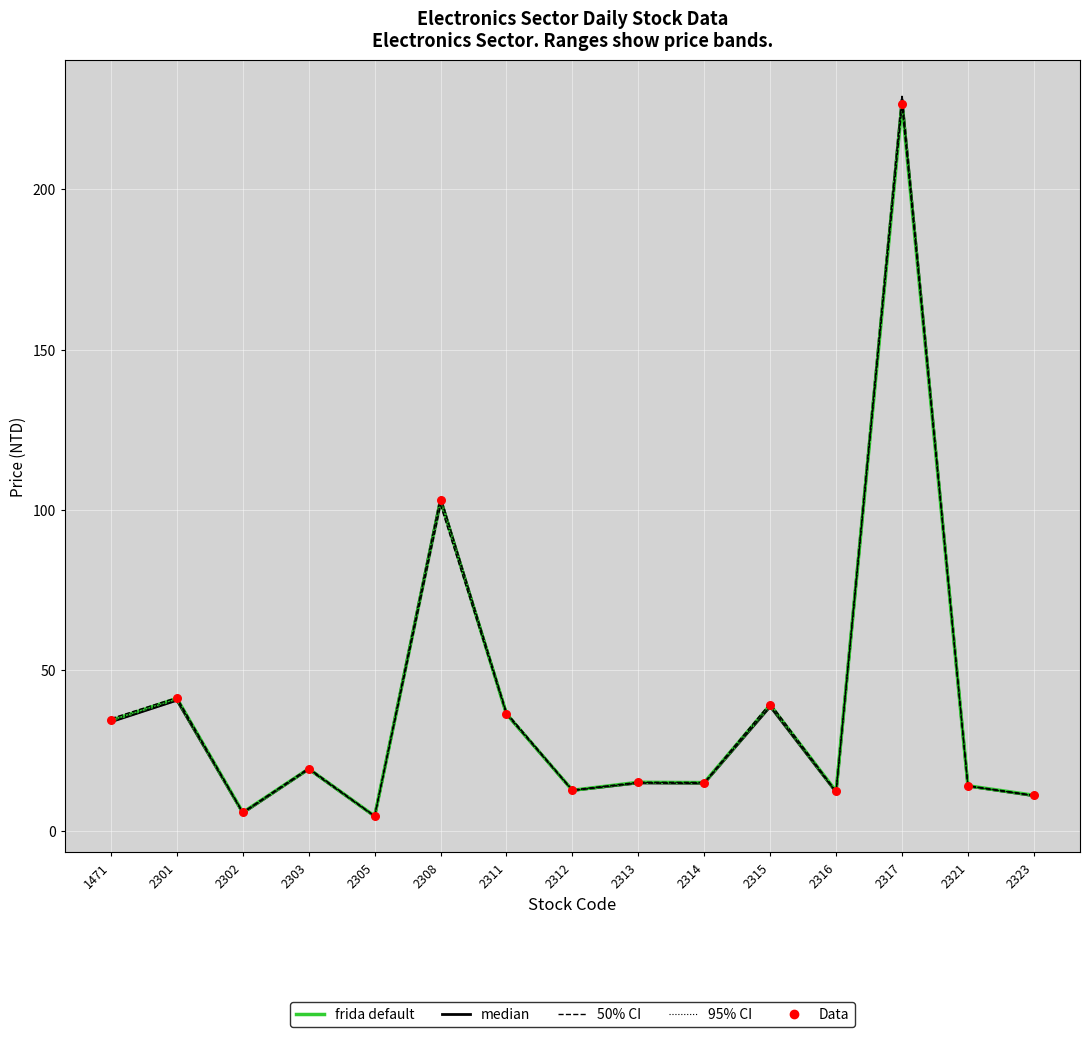

Which series has the largest total across all categories?

frida default